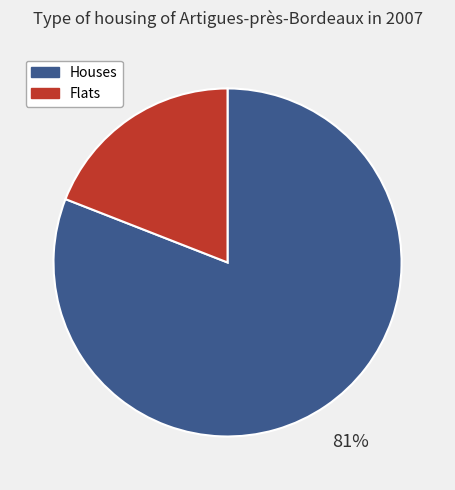

Which has a higher value, Houses or Flats?

Houses